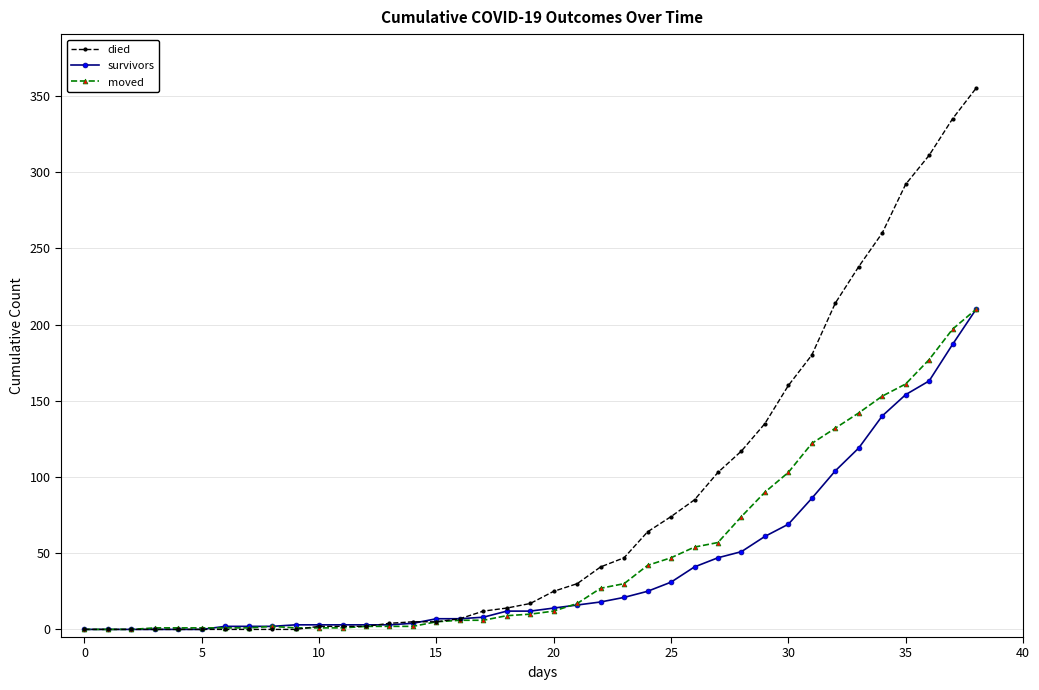

Which series has the widest spread of values?

died